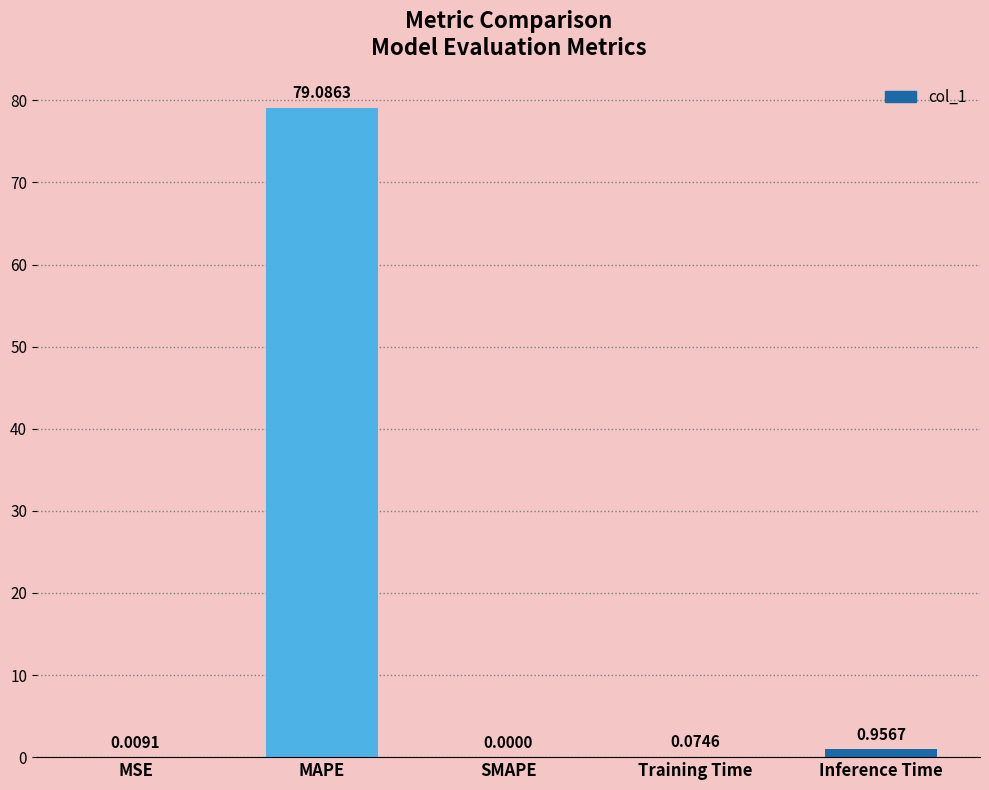

The value at SMAPE is 47.1. True or false?

False